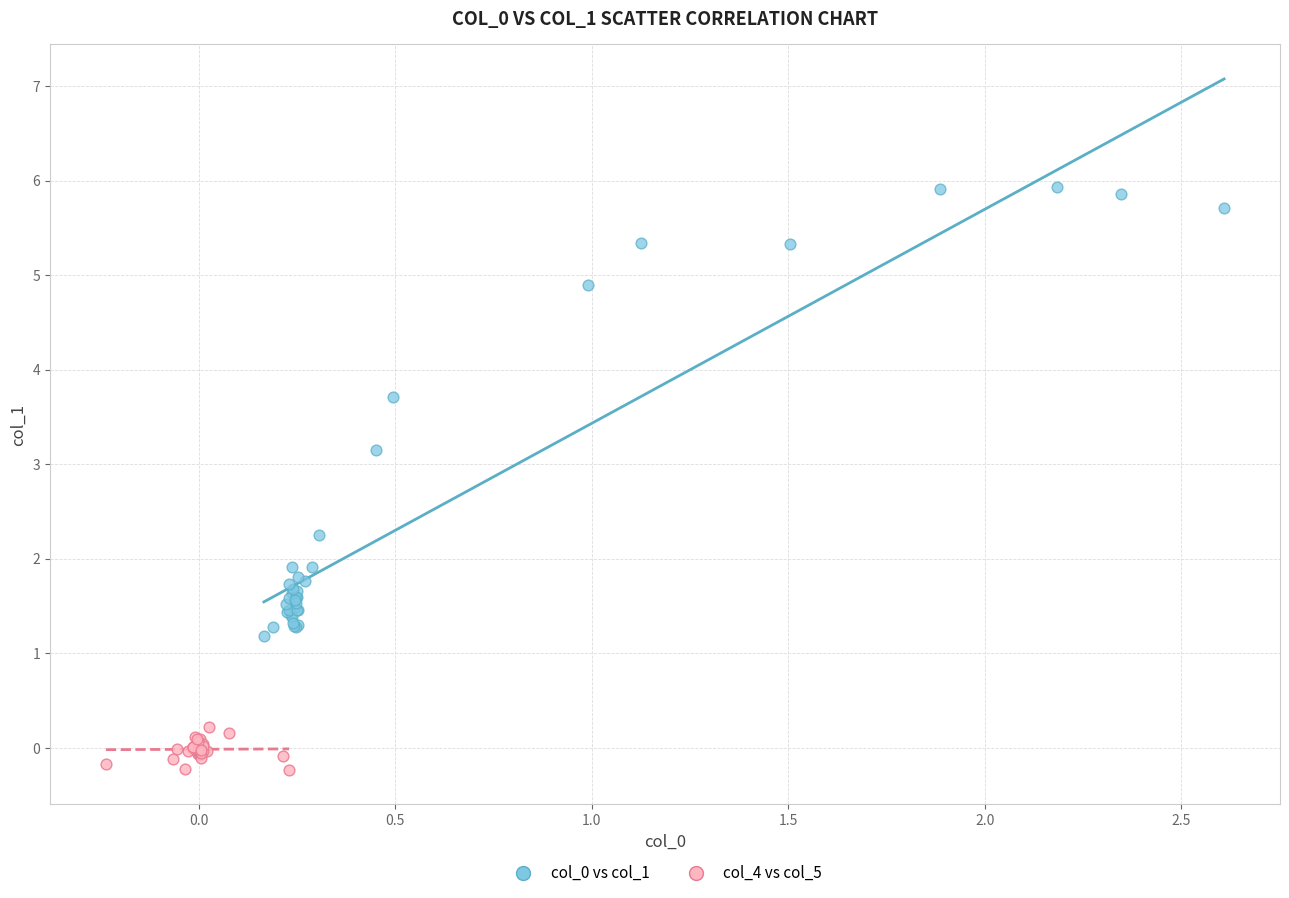

Which series contains the lowest Y value?

col_4 vs col_5